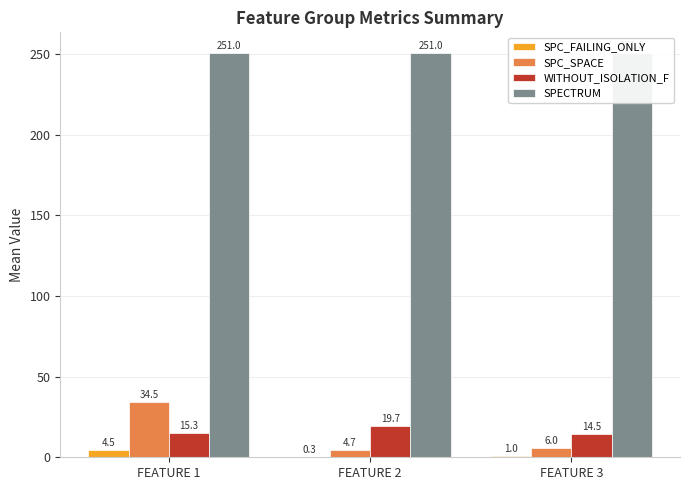

What is the value of the SPC_SPACE bar at the 3rd from the left?

6.0